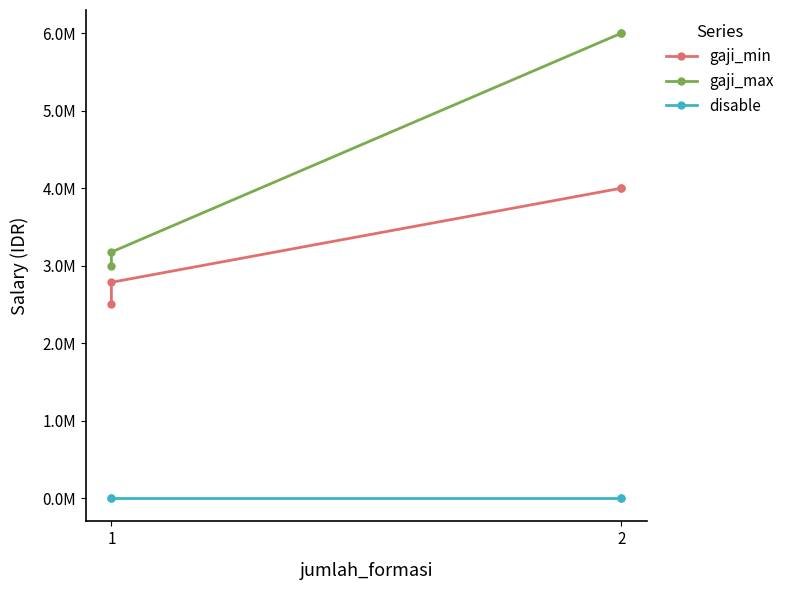

How many distinct data groups are displayed?

3